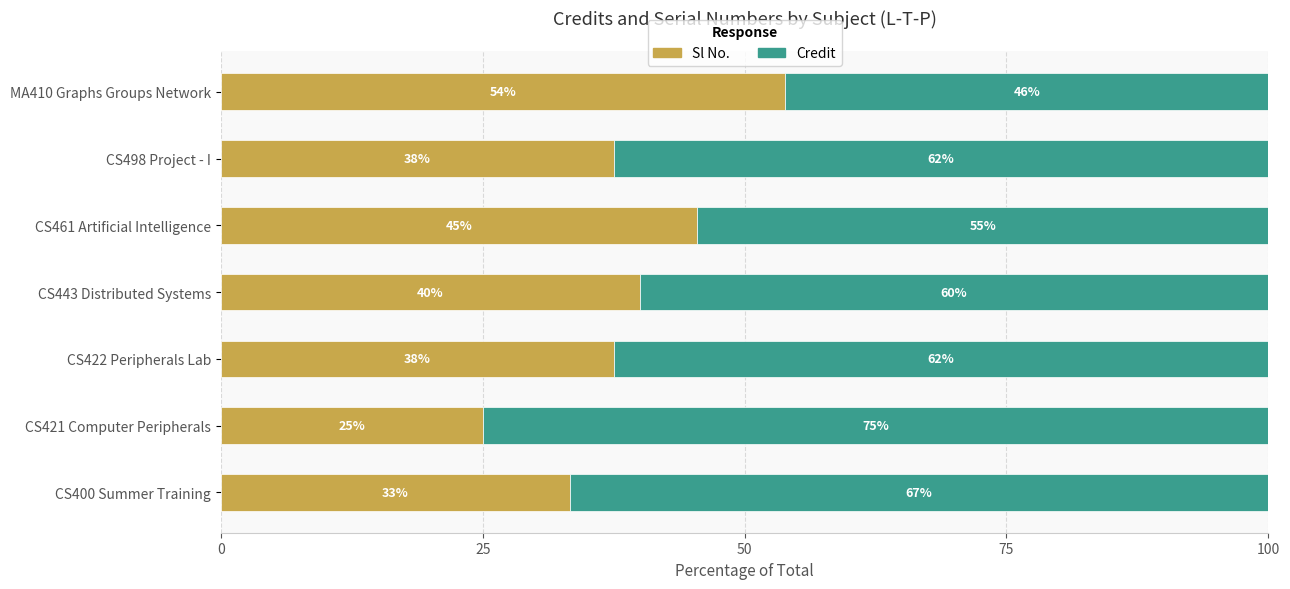

What is the total value across all series at CS461 Artificial Intelligence?

100.0